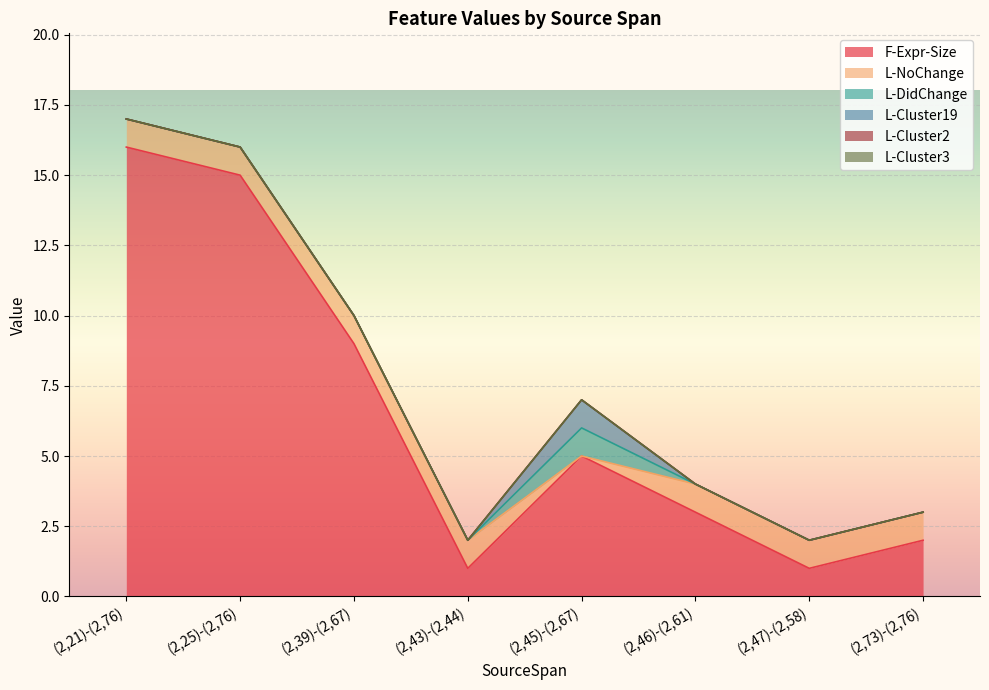

List the labels in order of L-Cluster3 value, smallest first.

(2,21)-(2,76), (2,25)-(2,76), (2,39)-(2,67), (2,43)-(2,44), (2,45)-(2,67), (2,46)-(2,61), (2,47)-(2,58), (2,73)-(2,76)